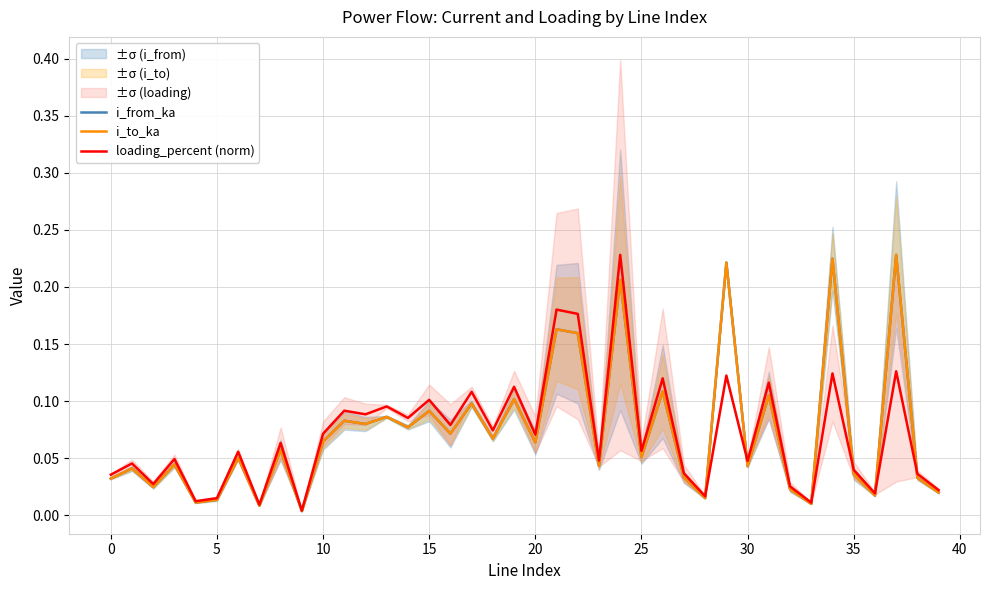

What are all the series names shown in the legend?

i_from_ka, i_to_ka, loading_percent (norm)